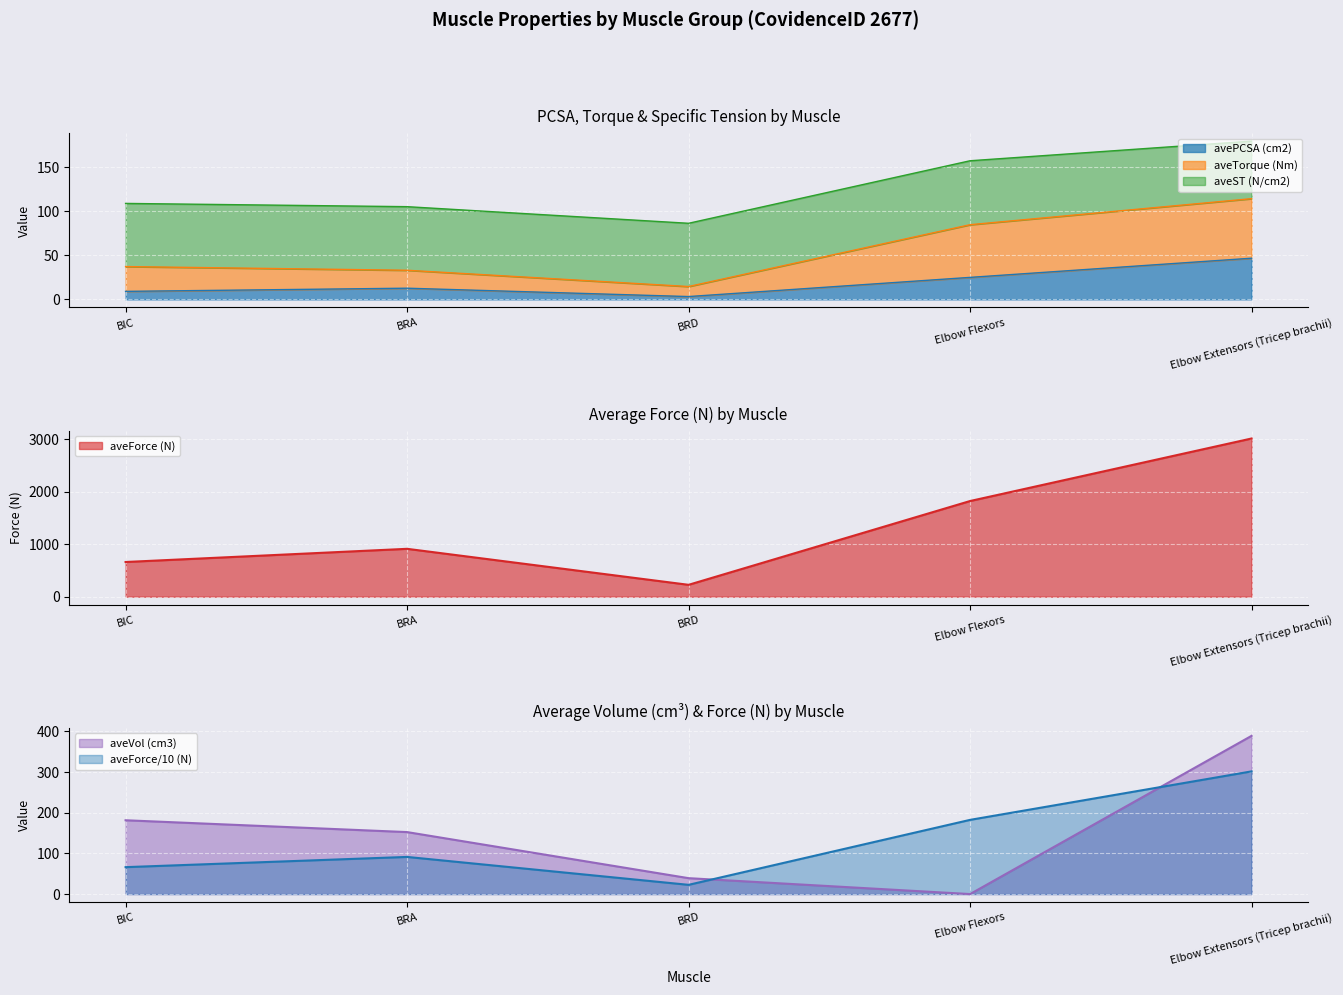

At which category does the chart reach its minimum across all series?

Elbow Flexors